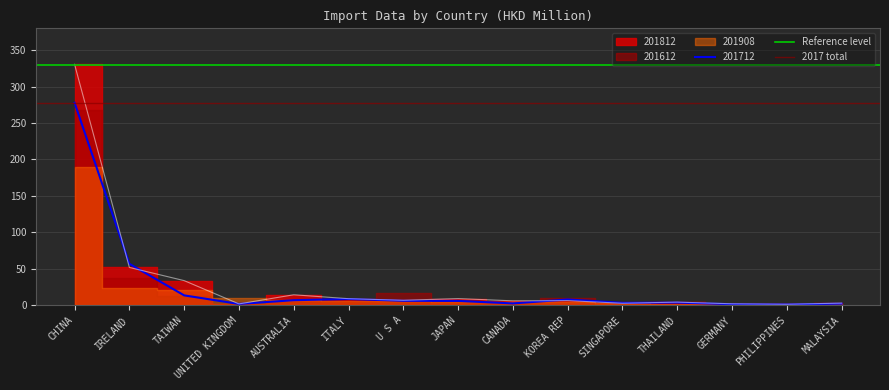

Which category has the highest value in the Reference level series?

CHINA